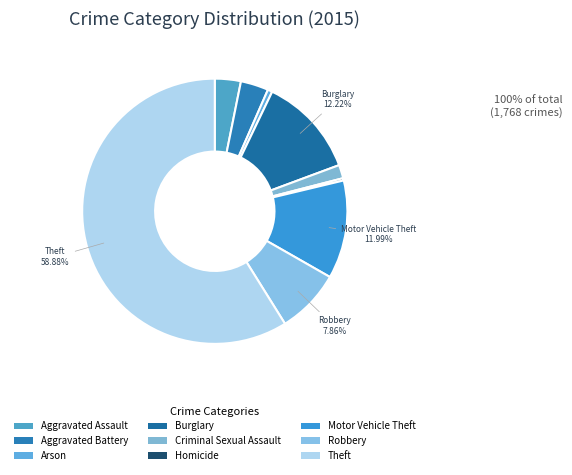

To the nearest percent, what is the average slice percentage?

11%